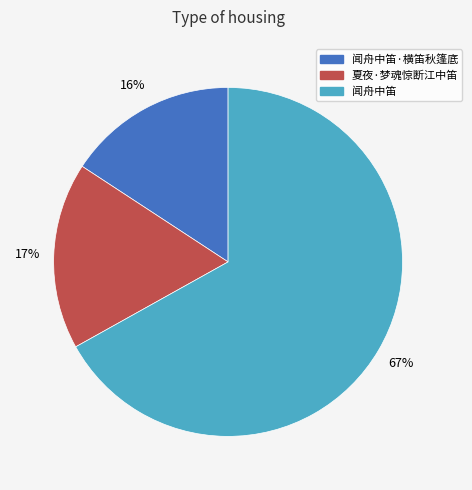

Is it true that 闻舟中笛 is 56% of the pie?

False